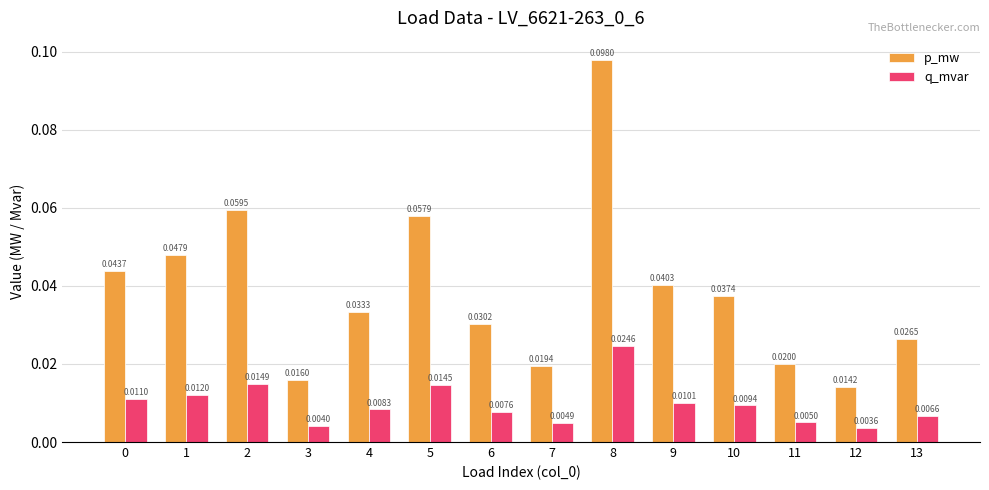

How many q_mvar values are between 0 and 1?

14